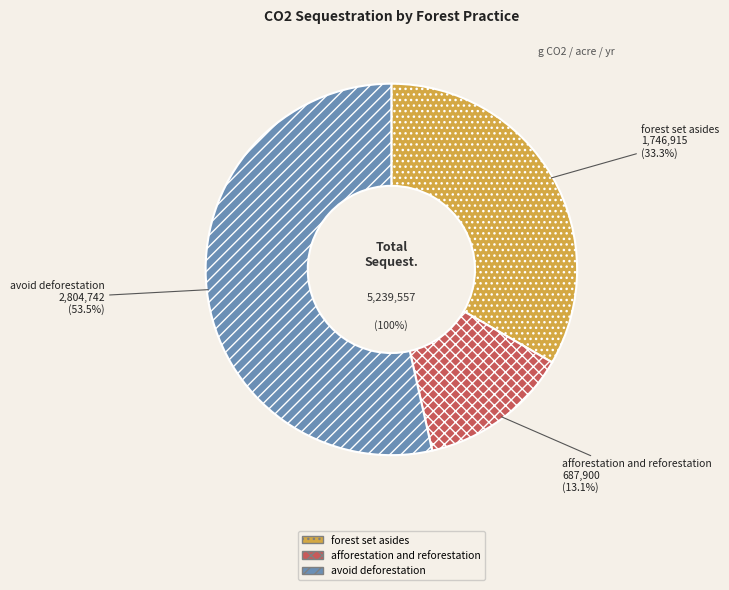

Rank the categories by value from highest to lowest.

avoid deforestation, forest set asides, afforestation and reforestation